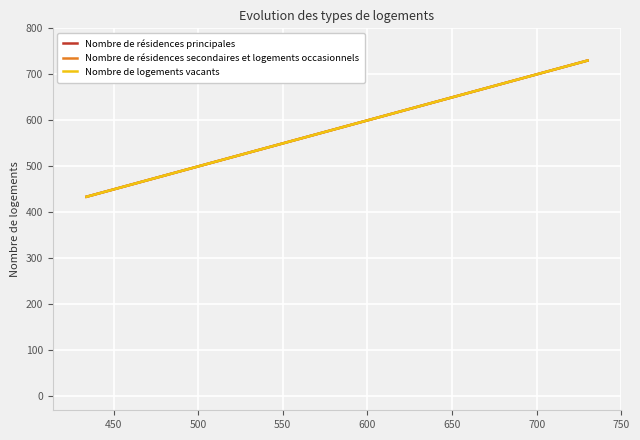

Does the chart display data point markers on the line(s)?

No